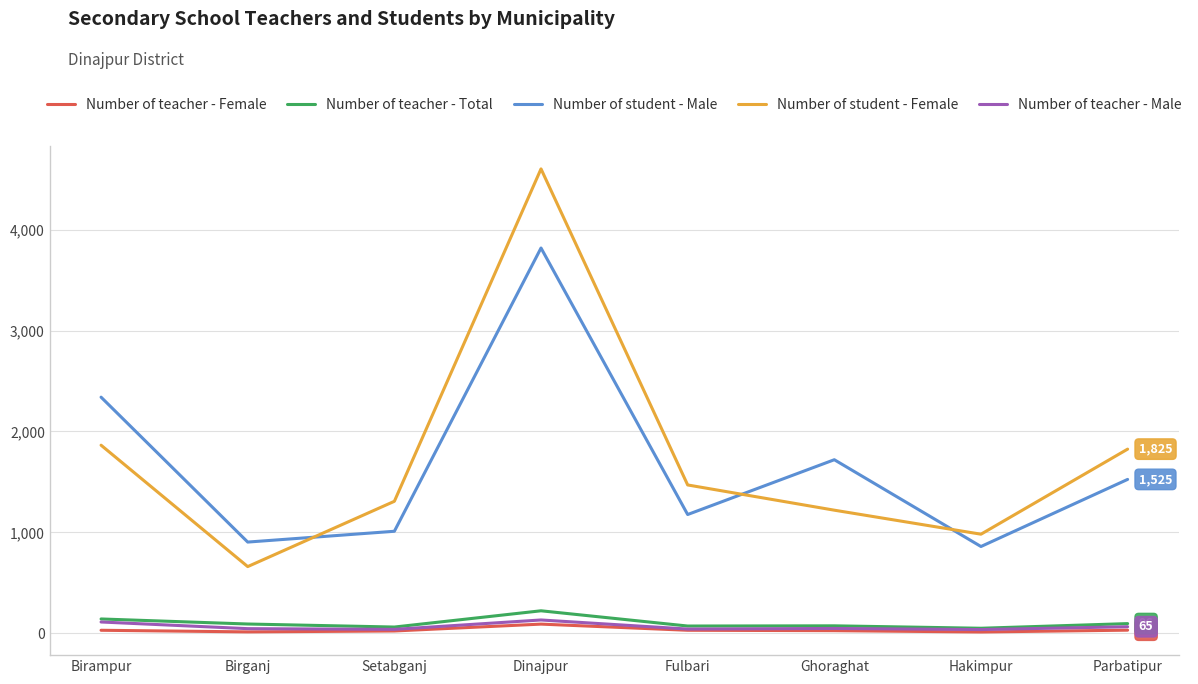

Rank the series at Dinajpur from highest to lowest value.

Number of student - Female, Number of student - Male, Number of teacher - Total, Number of teacher - Male, Number of teacher - Female